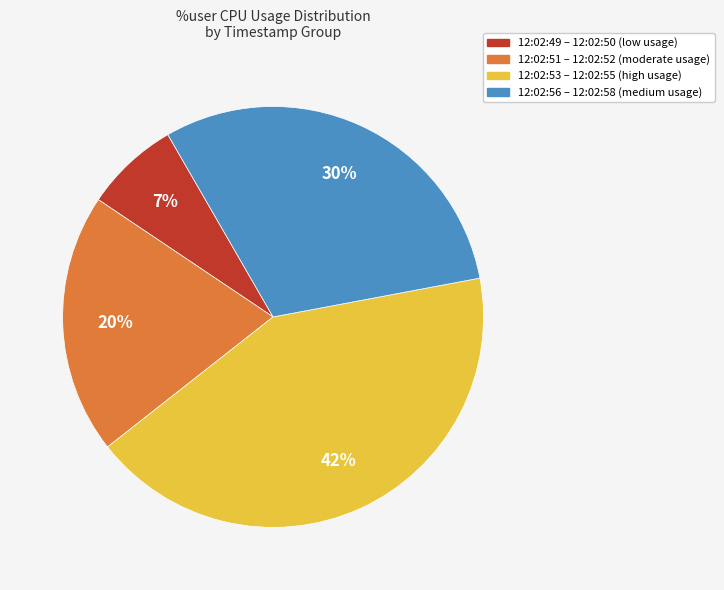

To the nearest percent, what is the difference between the largest and smallest slice percentages?

35%